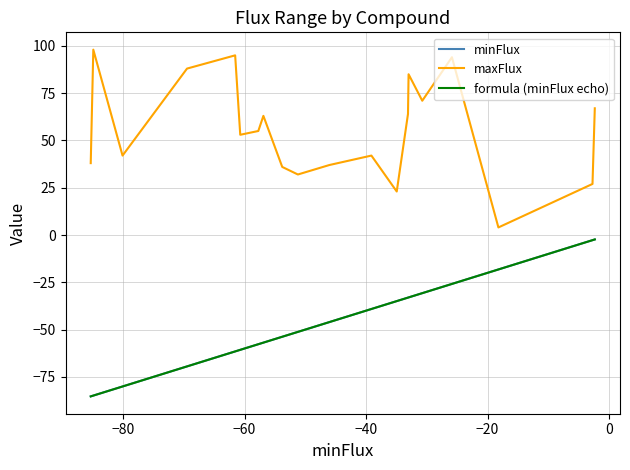

Is this an area chart (filled region under the line)?

No